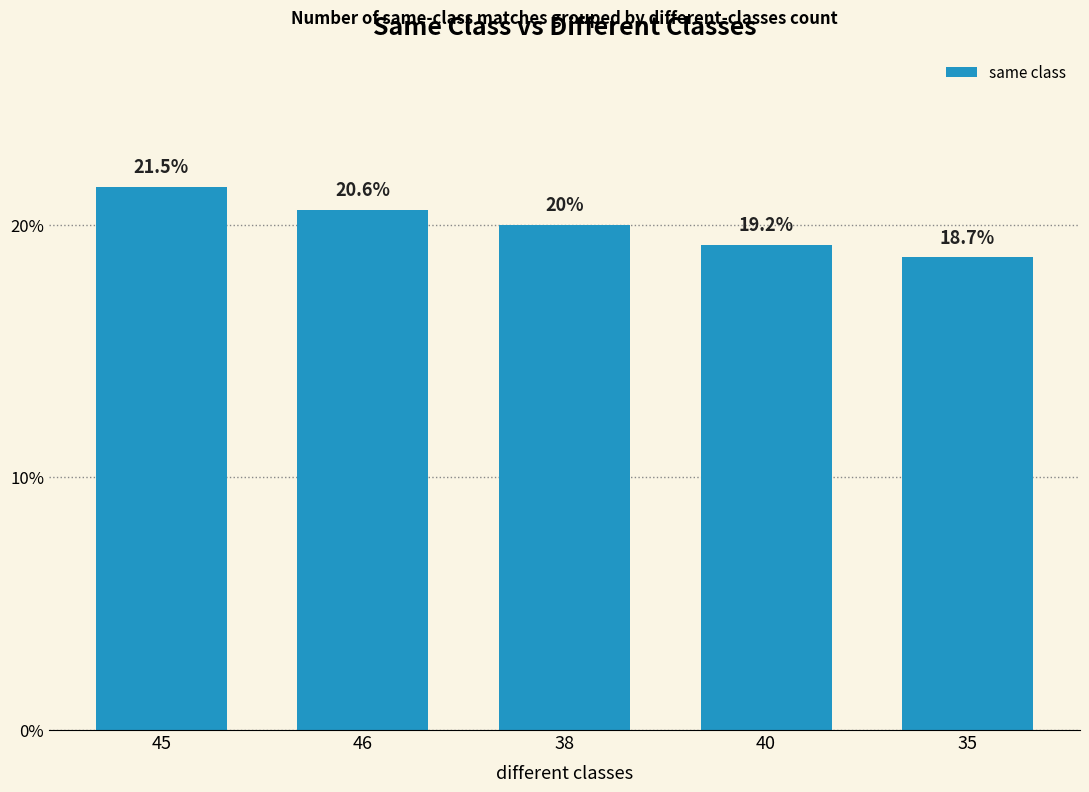

What is the value of the 5th bar from the left?

18.7